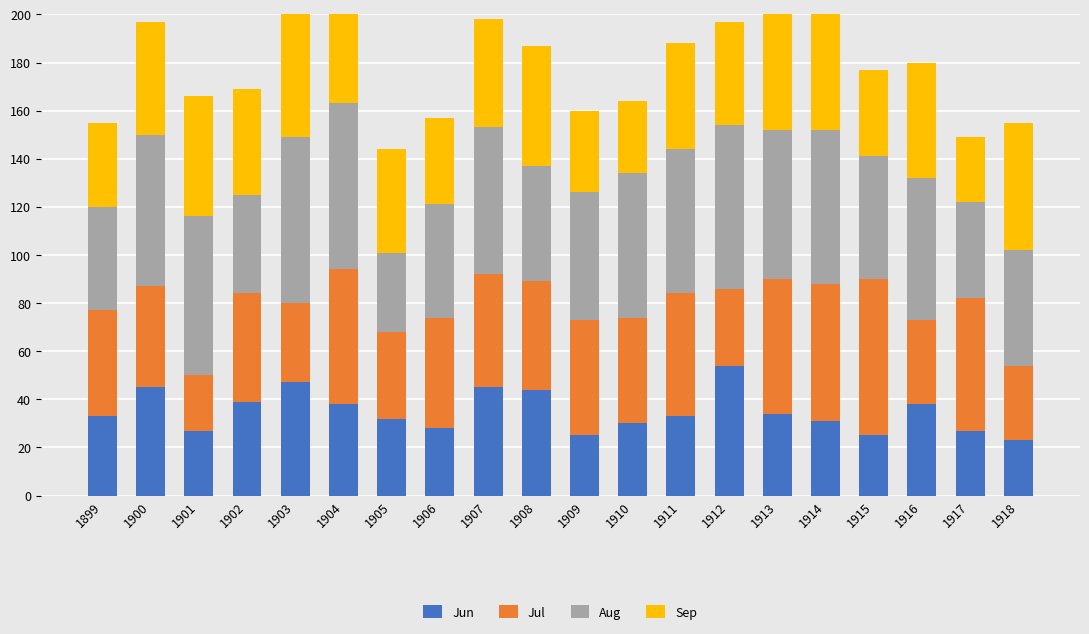

How many categories are shown in the chart?

20